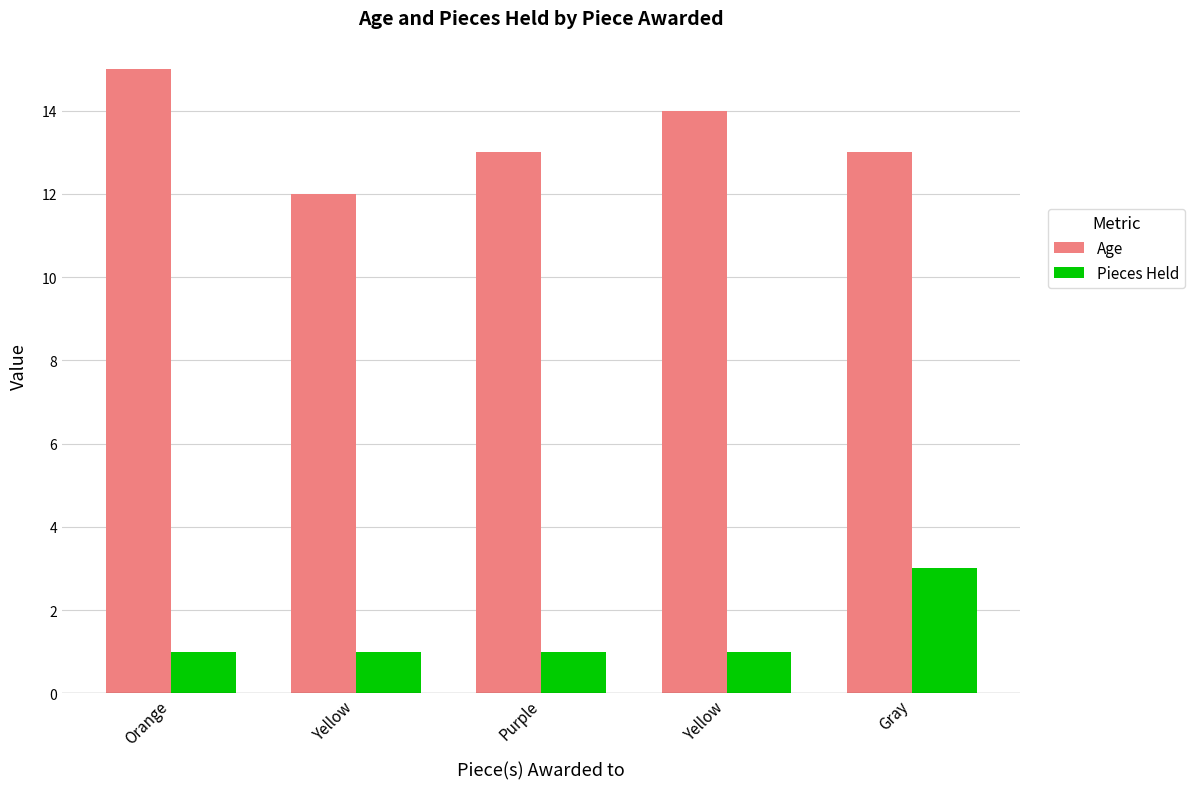

At how many categories does at least one series exceed 11?

5